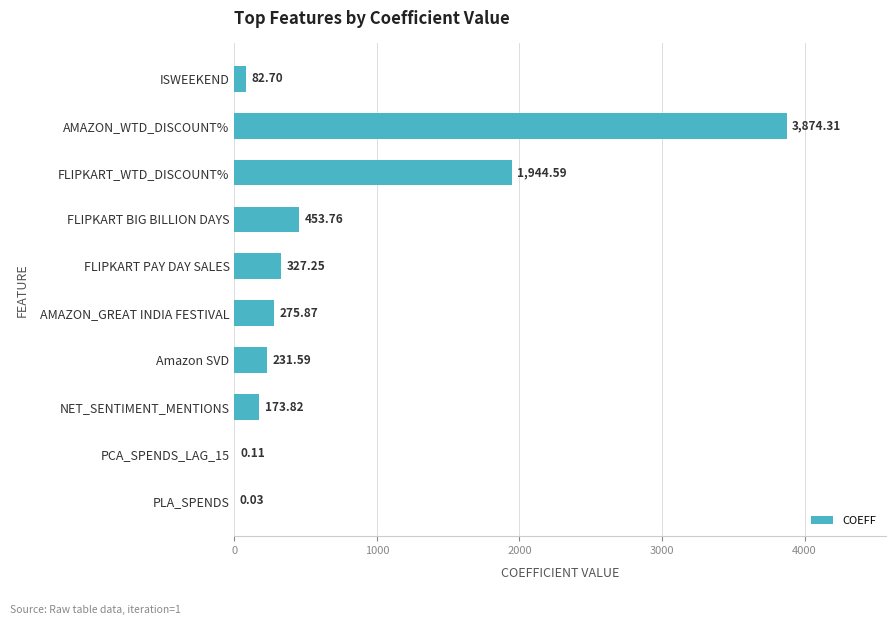

Count the number of data series in this chart.

1